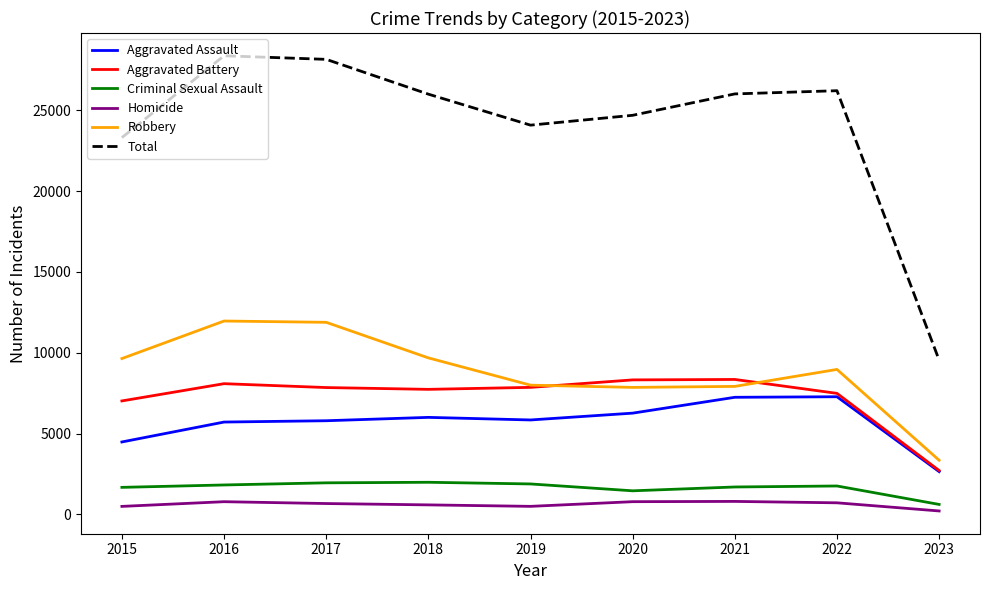

How many lines are shown in the chart?

6